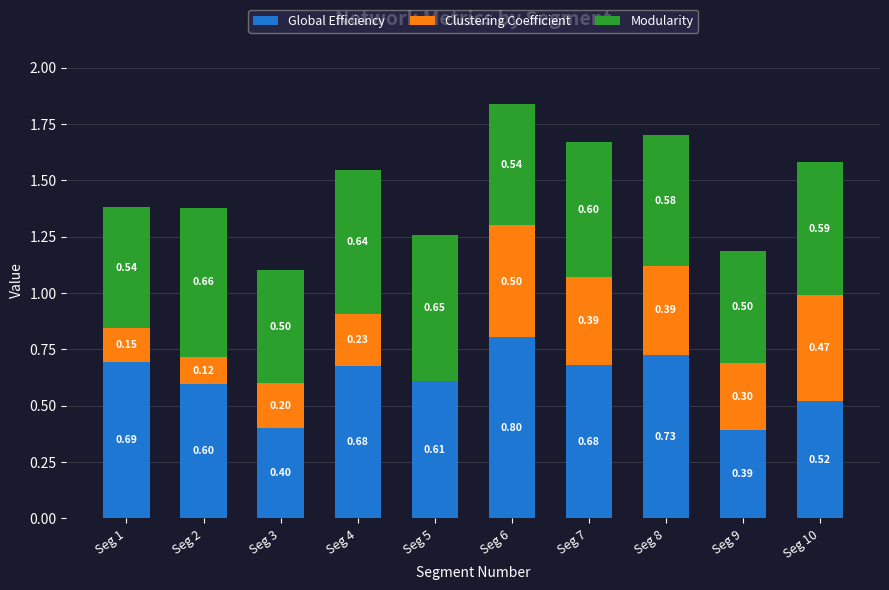

How many distinct data groups are displayed?

3